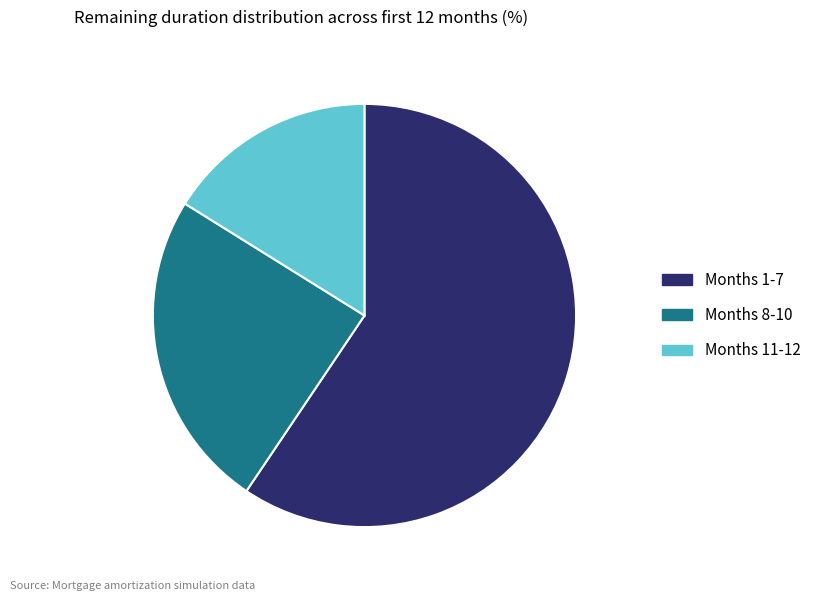

True or false: Months 11-12 accounts for 7% of the total.

False